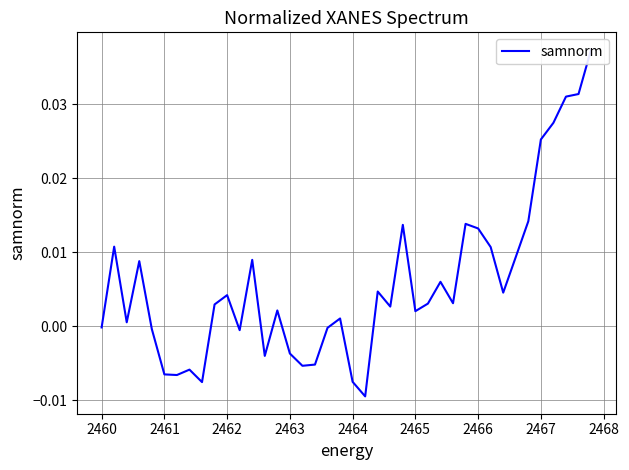

Does the chart have visible grid lines?

Yes